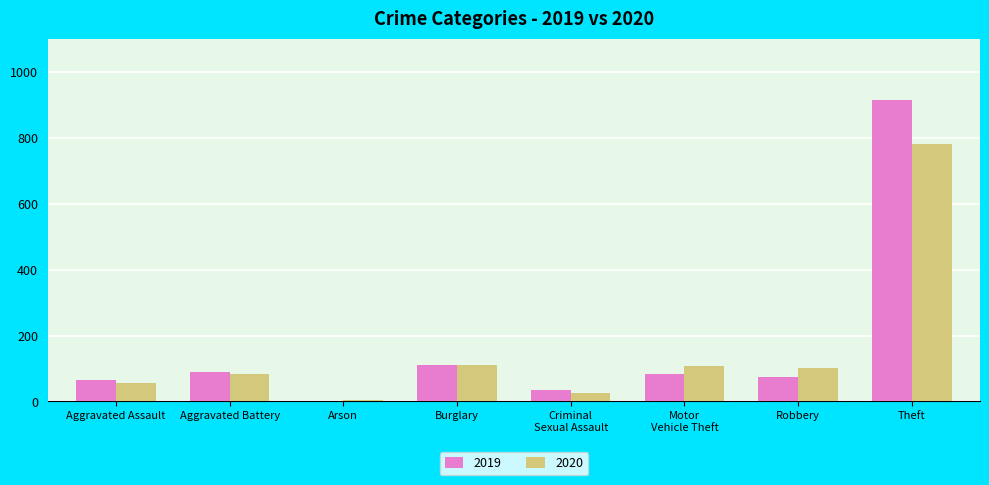

The 2020 series shows 110 at Burglary. True or false?

True